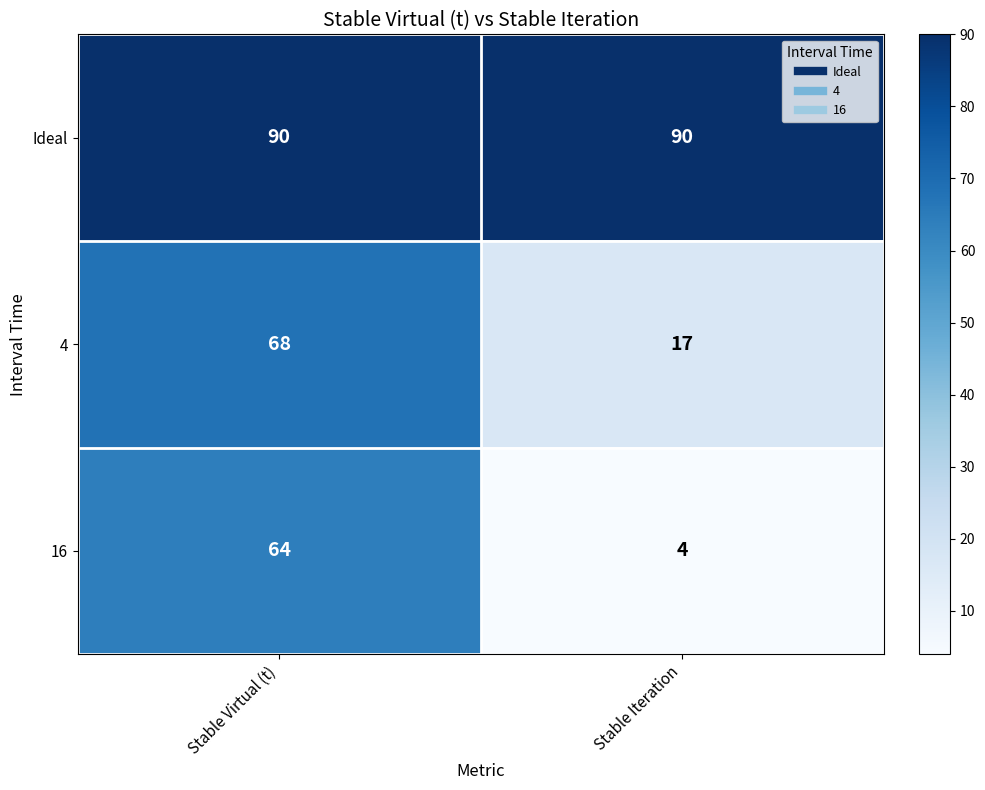

Which category has the lowest value across all series?

Stable Iteration